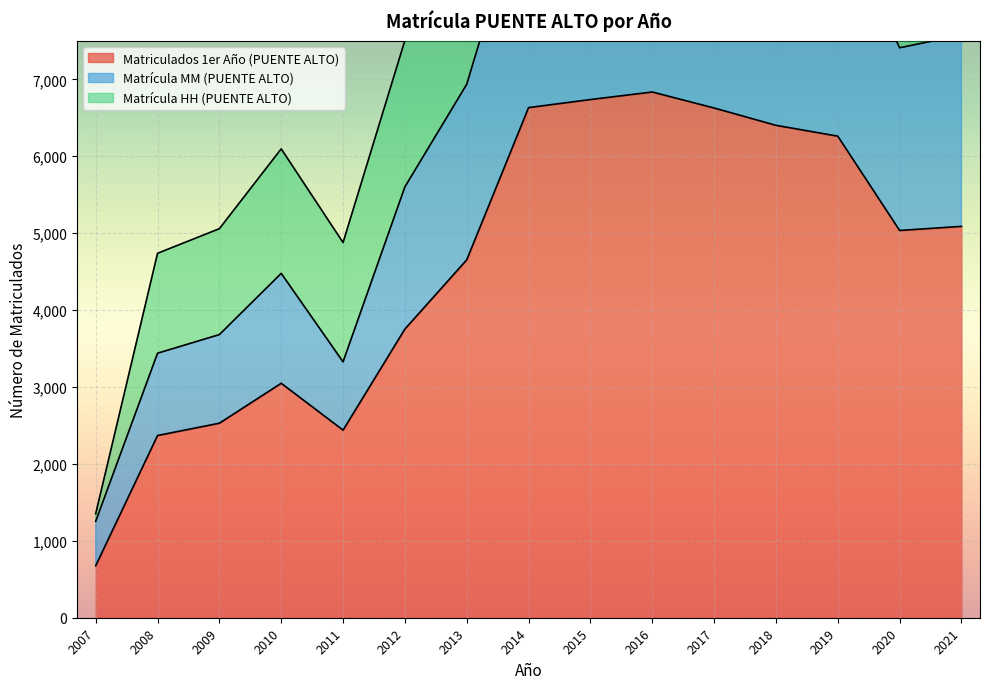

True or false: Matrícula MM (PUENTE ALTO) has more than 2 interior local peaks.

False